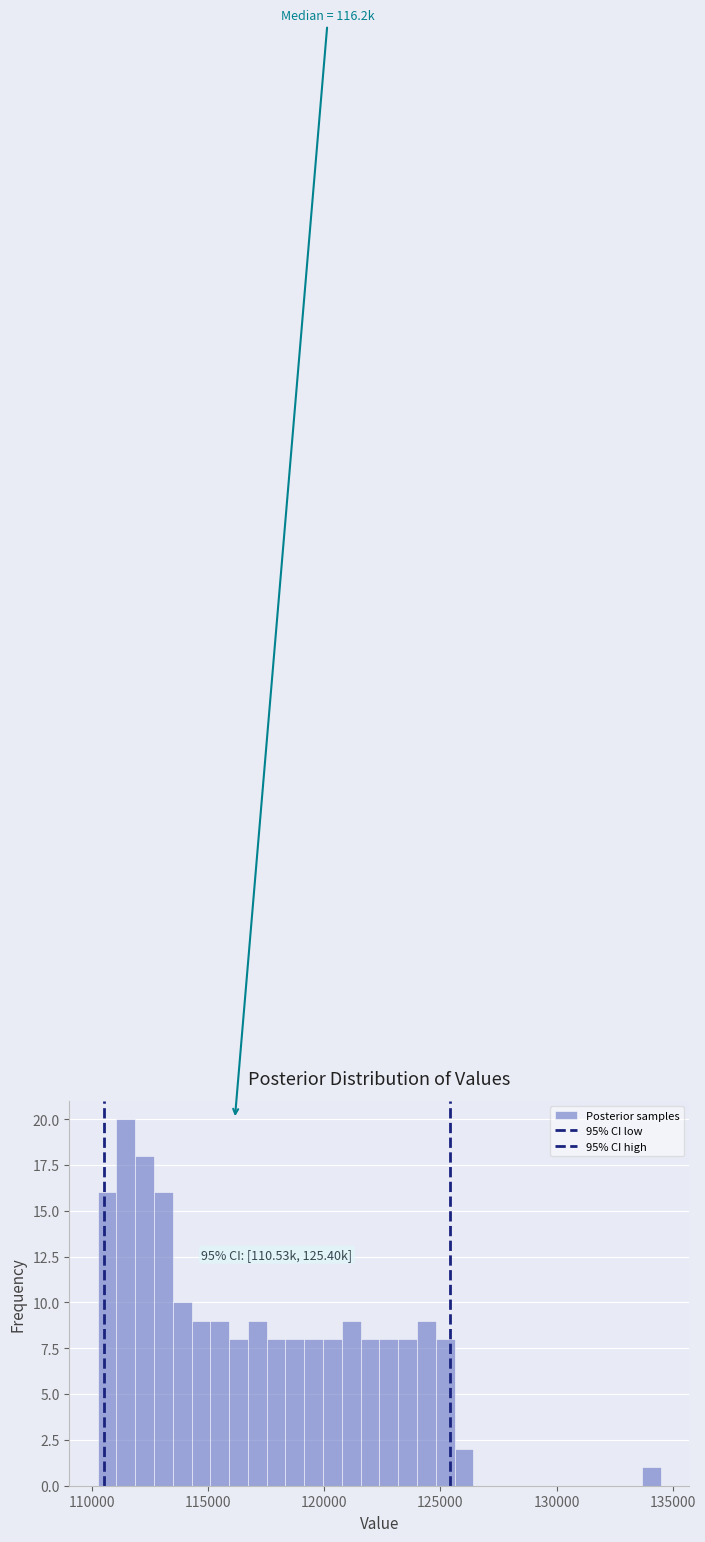

Around what value on the x-axis is the tallest bar? Give the approximate position of its centre, as read against the axis.

111500